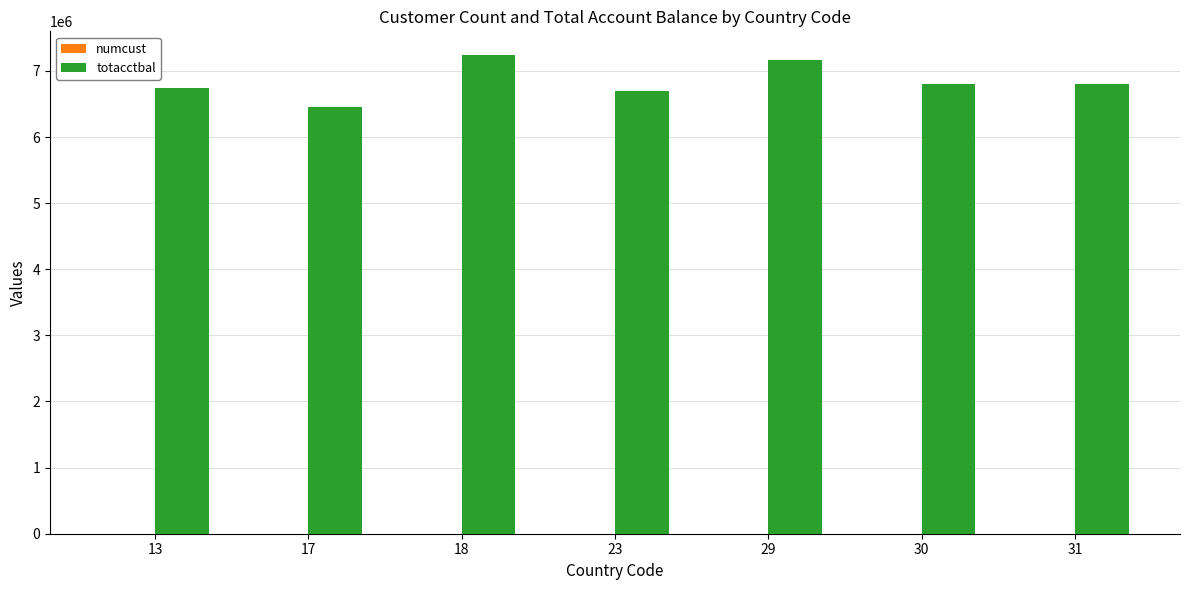

Which series has the widest spread of values?

totacctbal